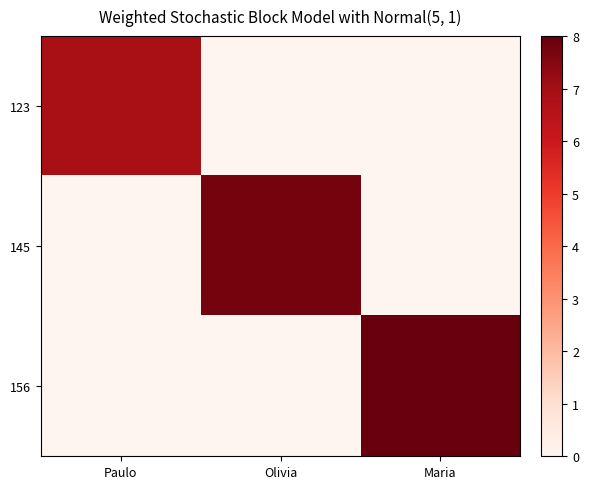

Reading left to right, transcribe all the data shown in this chart.

123: Paulo=6.9	Olivia=0.0	Maria=0.0
145: Paulo=0.0	Olivia=7.8	Maria=0.0
156: Paulo=0.0	Olivia=0.0	Maria=8.0